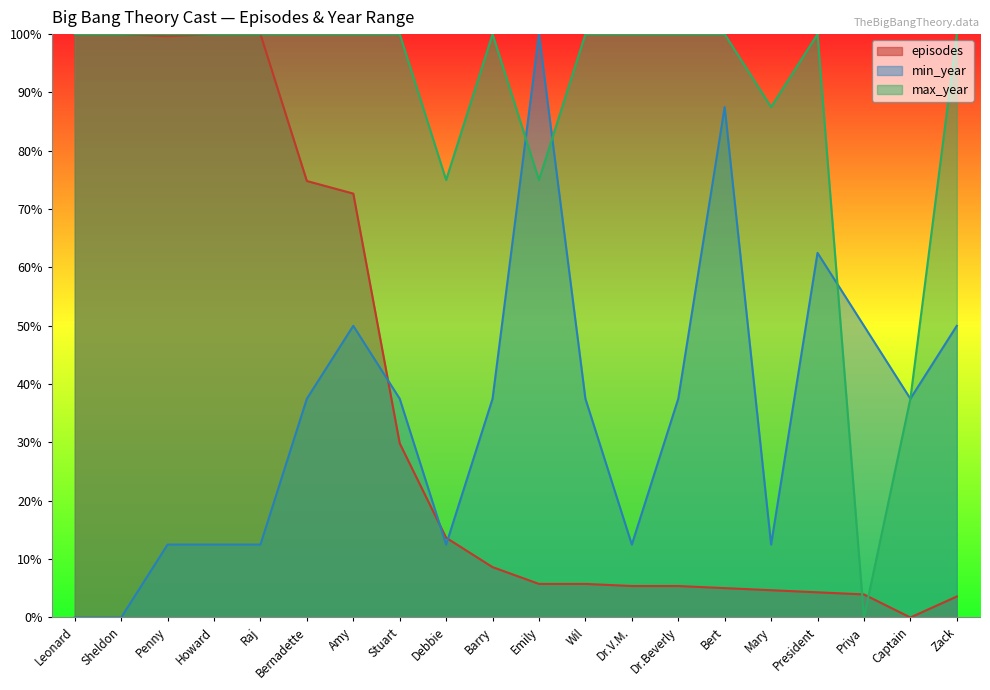

How many lines are shown in the chart?

3